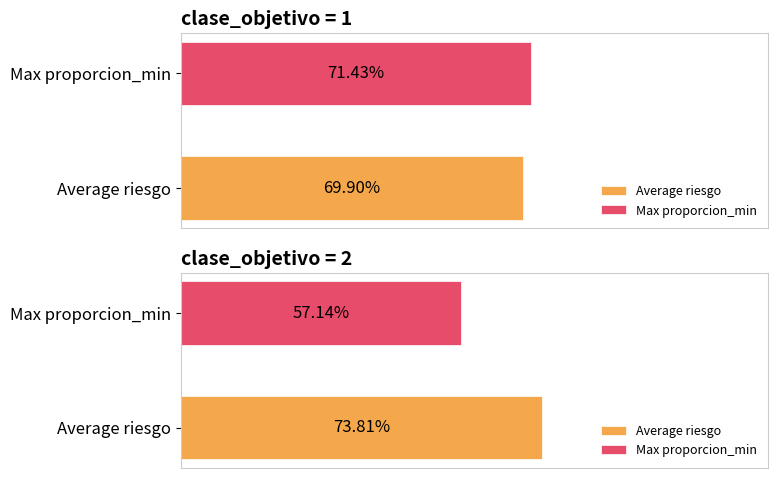

Read the proporcion_min value at 1.

0.6